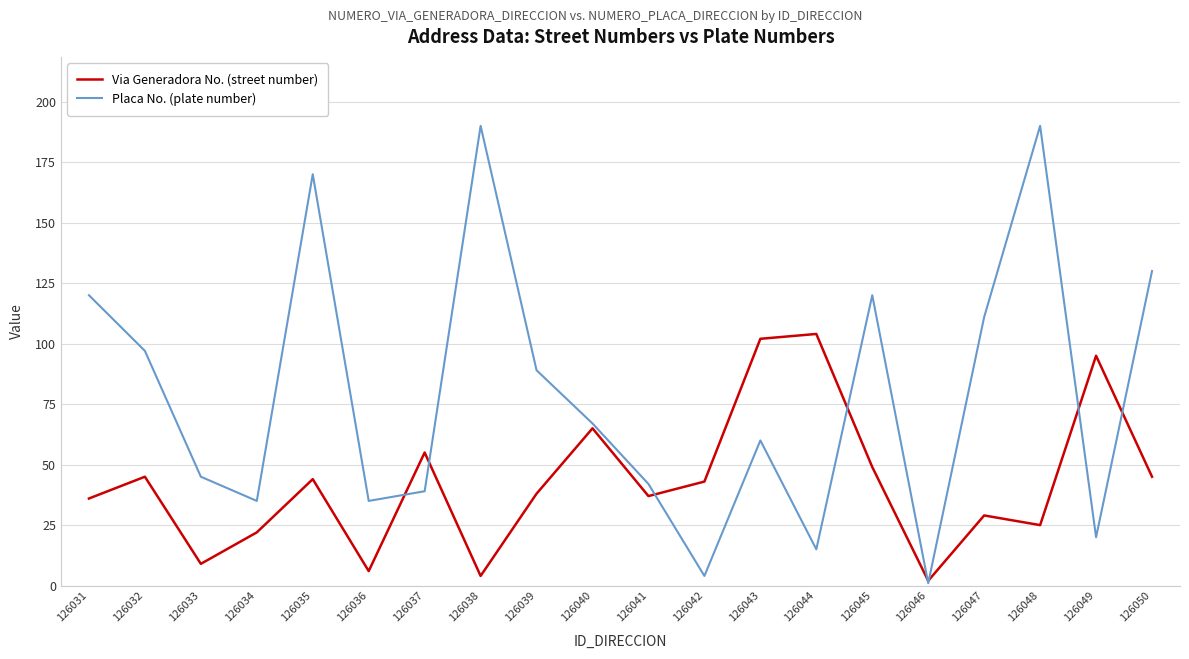

What are all the series names shown in the legend?

Via Generadora No. (street number), Placa No. (plate number)